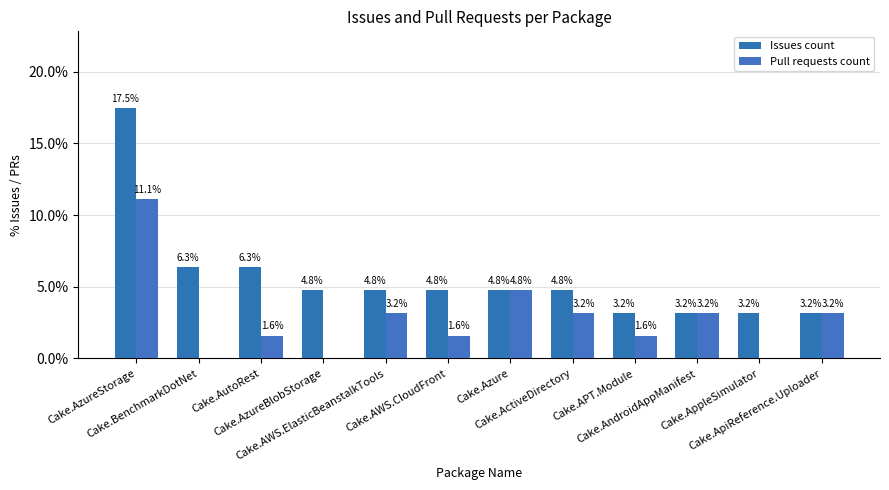

At which label does Pull requests count reach its peak?

Cake.AzureStorage